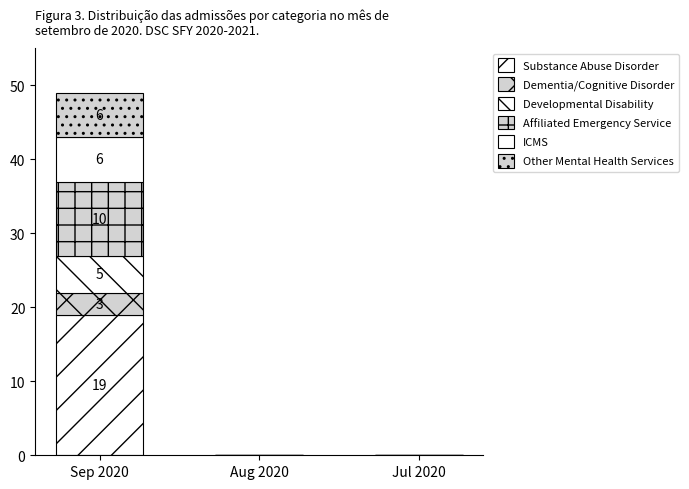

What is the average value of the ICMS series?

2